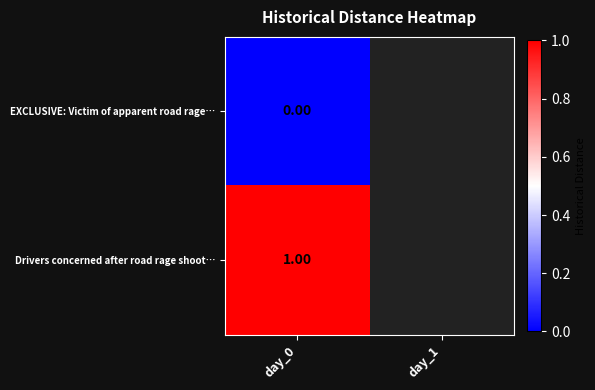

At day_0, list the series in order from smallest to largest.

EXCLUSIVE: Victim of apparent road rage…, Drivers concerned after road rage shoot…